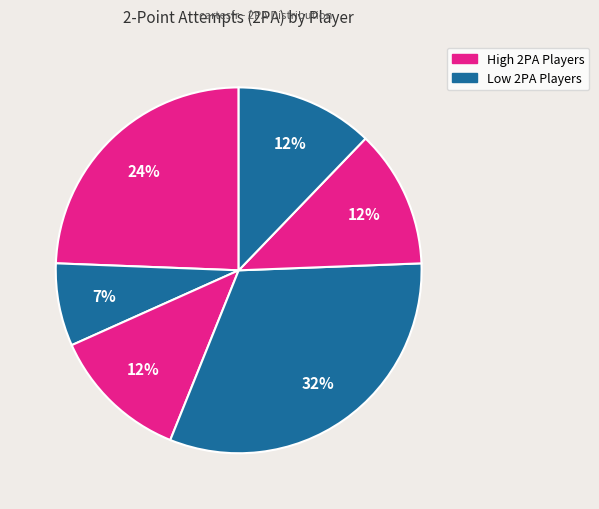

Count the number of slices in the pie.

6